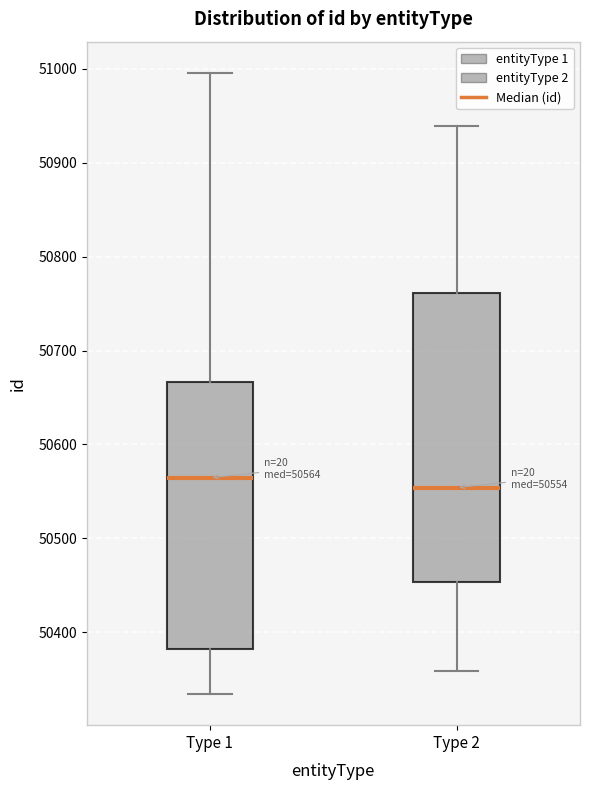

Which box's median line is the lowest?

Type 2